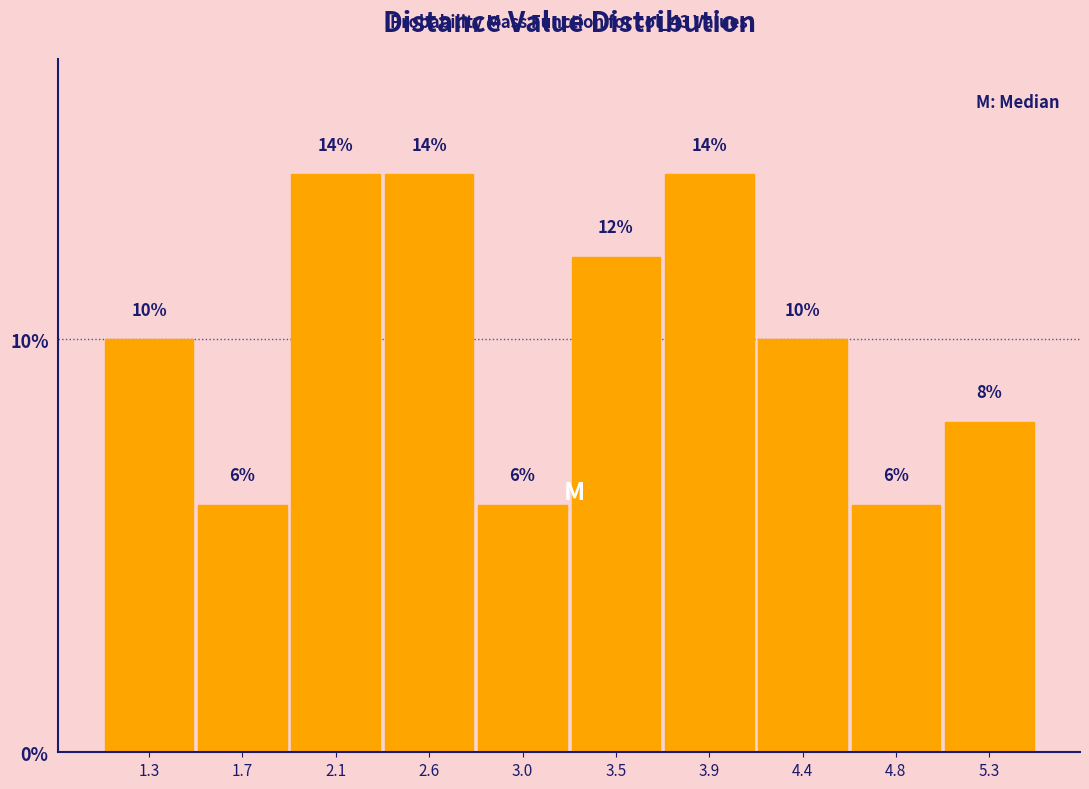

What is the height of the bar covering 2.80 to 3.25 on the x-axis? The bar edges are not printed on the chart, so give them approximately, as read against the axis.

6